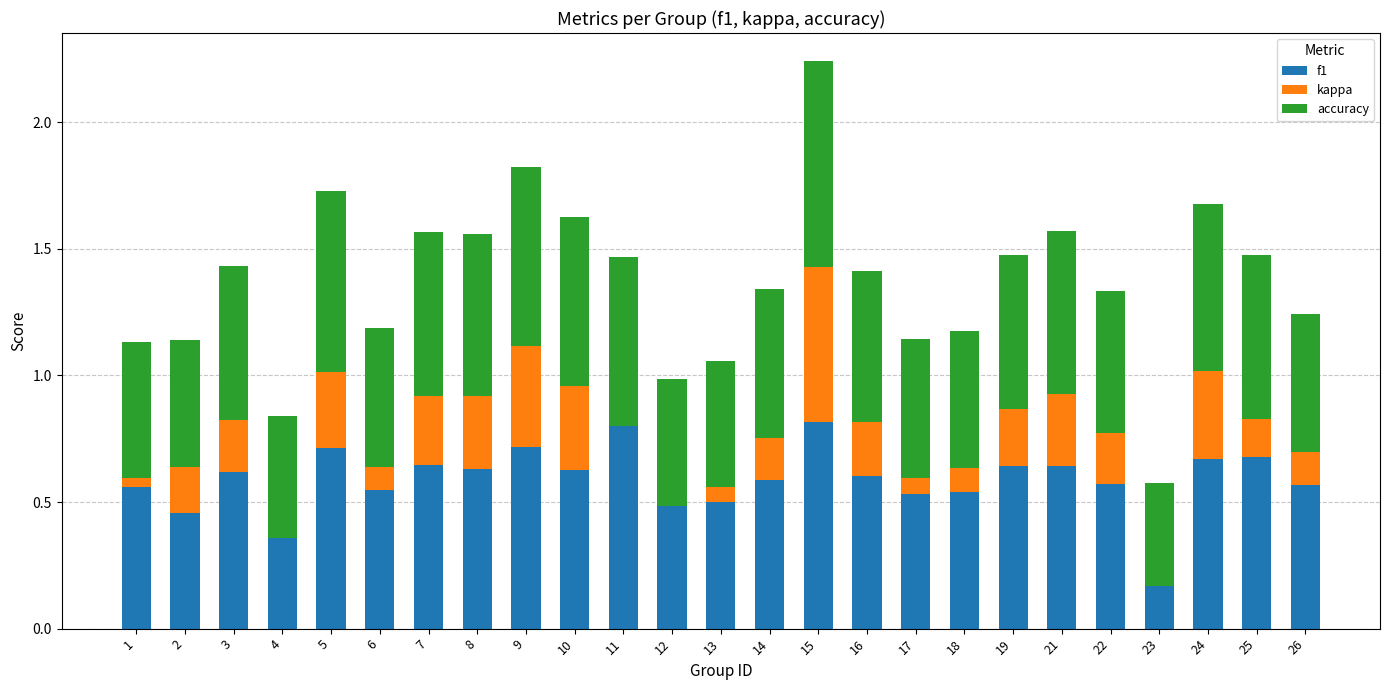

What is the difference between the maximum and second lowest values in the f1 series?

0.4